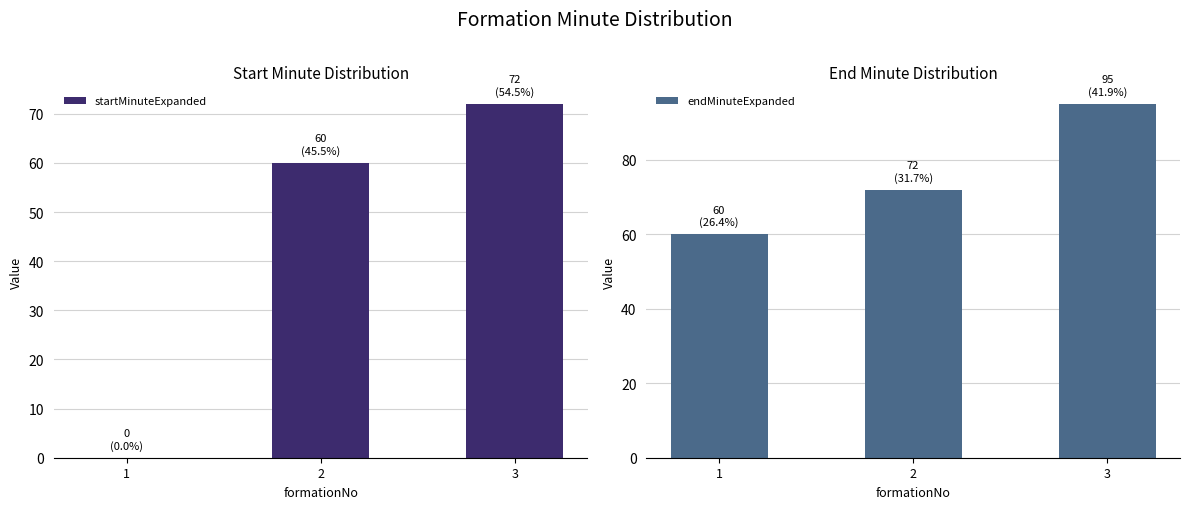

Where is endMinuteExpanded nearest to the value 77?

2